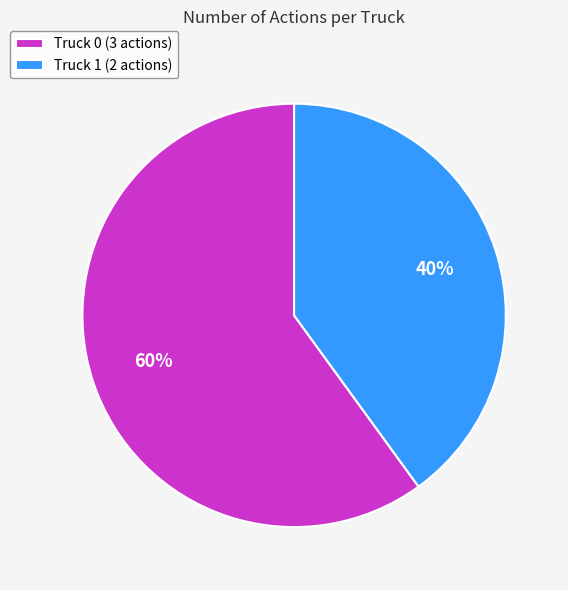

To the nearest percent, what is the difference between the largest and smallest slice percentages?

20%